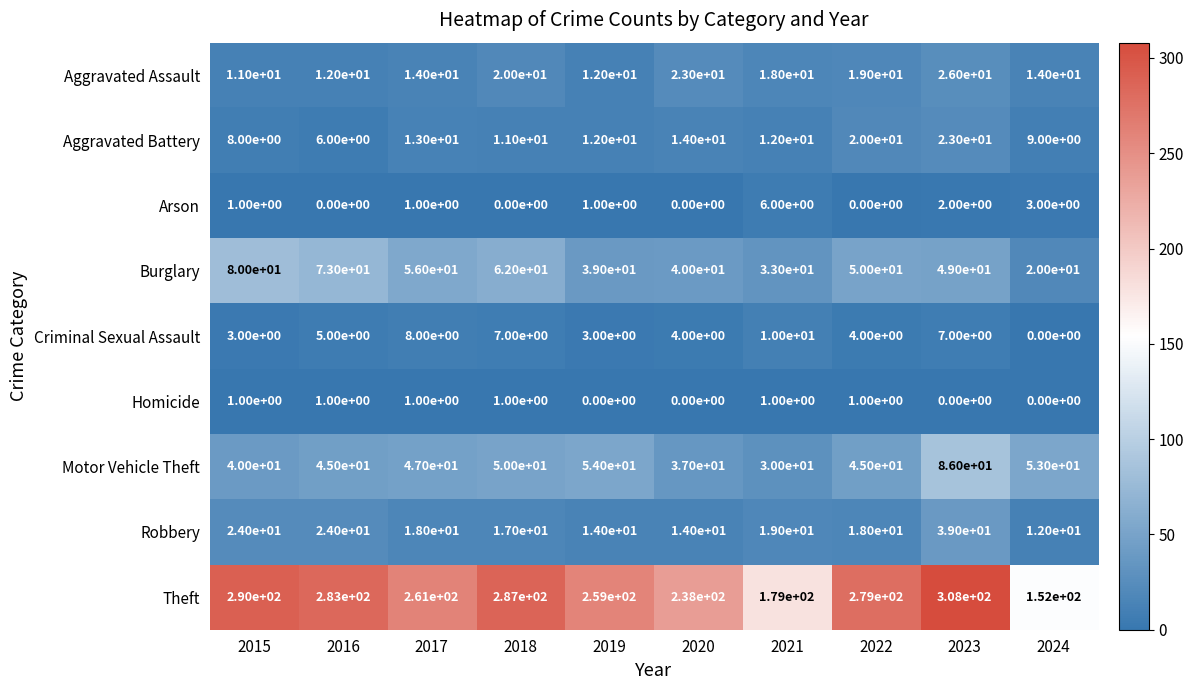

Count the number of data series in this chart.

9